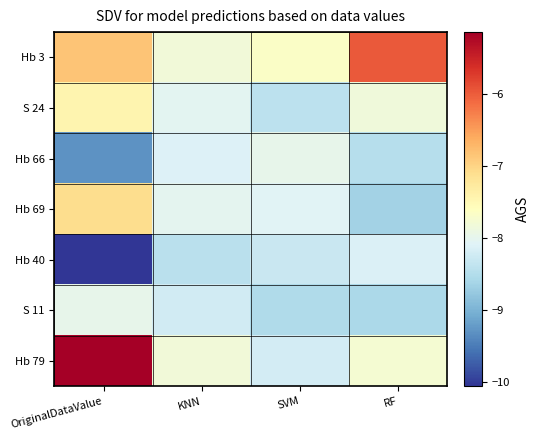

What is the difference between the highest and lowest values at KNN?

0.6